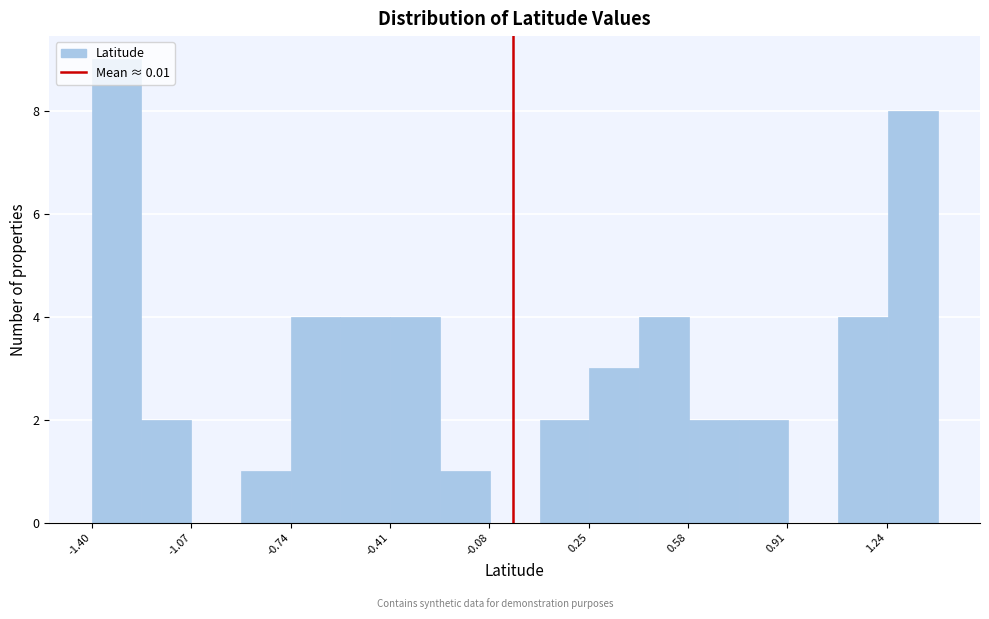

Read against the x-axis, roughly where is the centre of the tallest bar?

-1.30